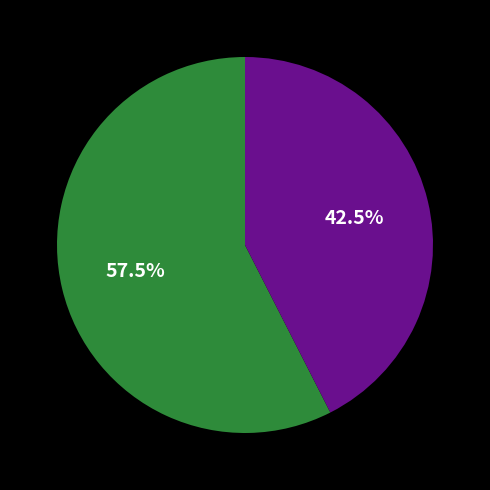

Is there any slice that represents more than half of the pie?

Yes